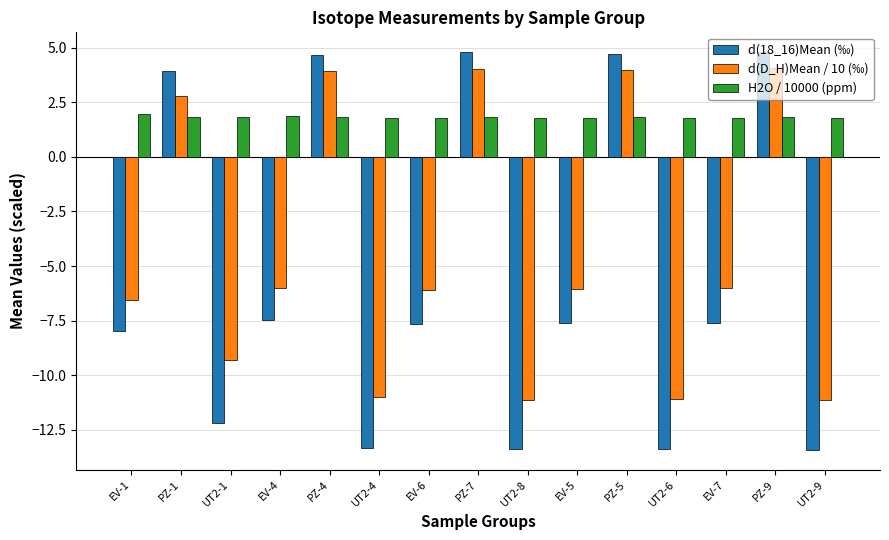

The value of d(18_16)Mean (‰) at EV-1 is -12.4. True or false?

False